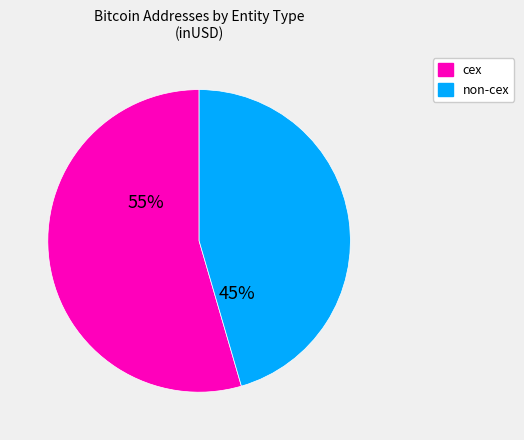

To the nearest percent, what is the average slice percentage?

50%